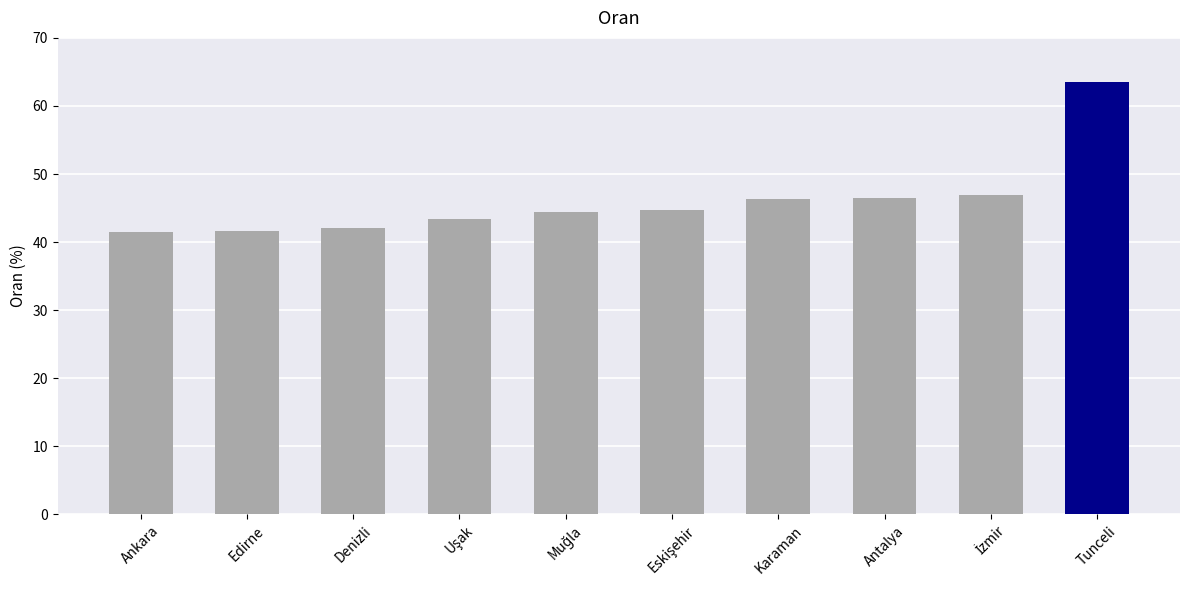

What is the average value?

46.1